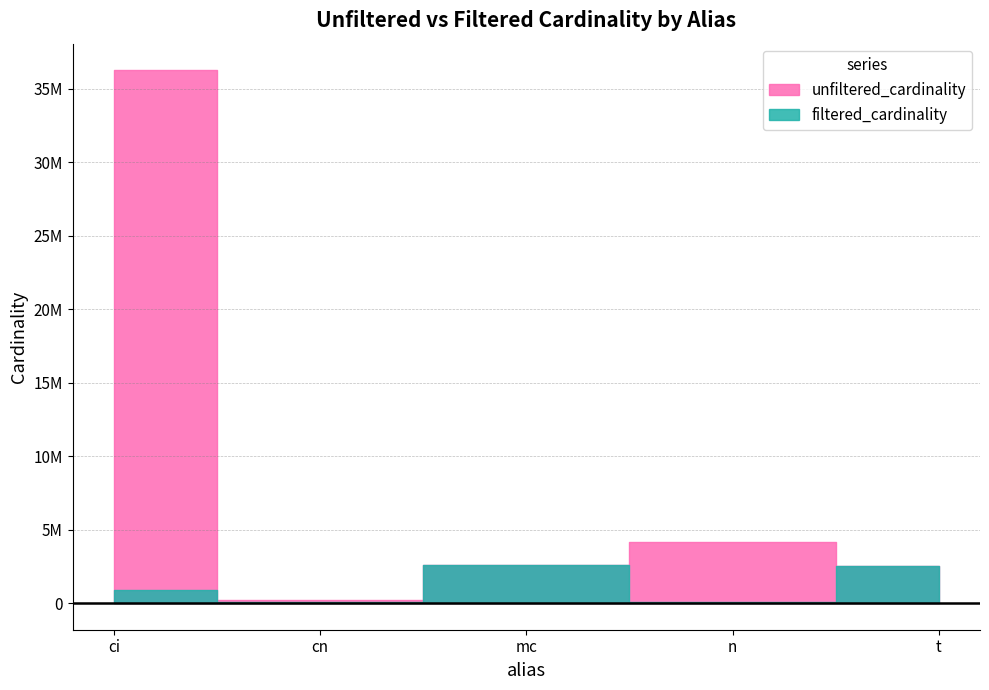

True or false: unfiltered_cardinality and filtered_cardinality cross at least once.

False